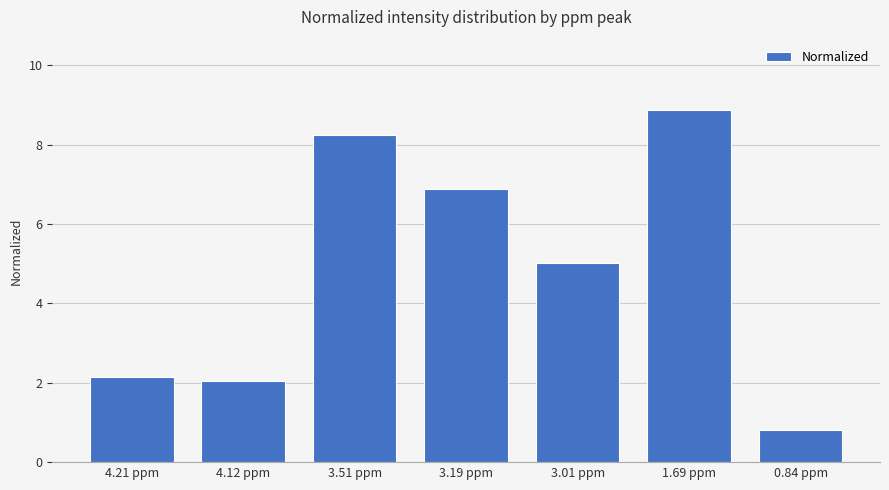

The chart shows a value of 8.2 at 3.51 ppm. True or false?

True